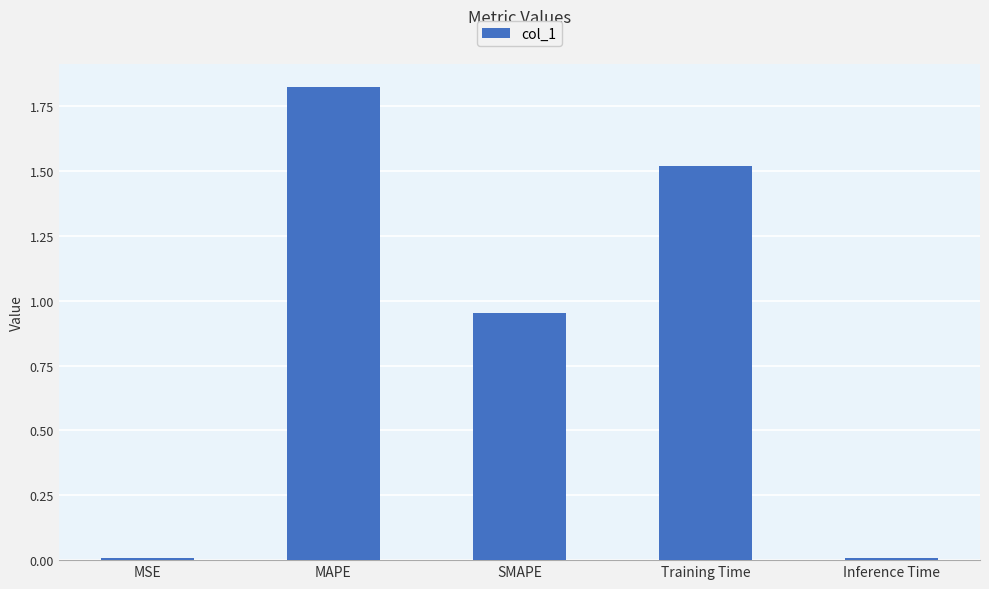

The chart shows a value of 2.3 at Training Time. True or false?

False